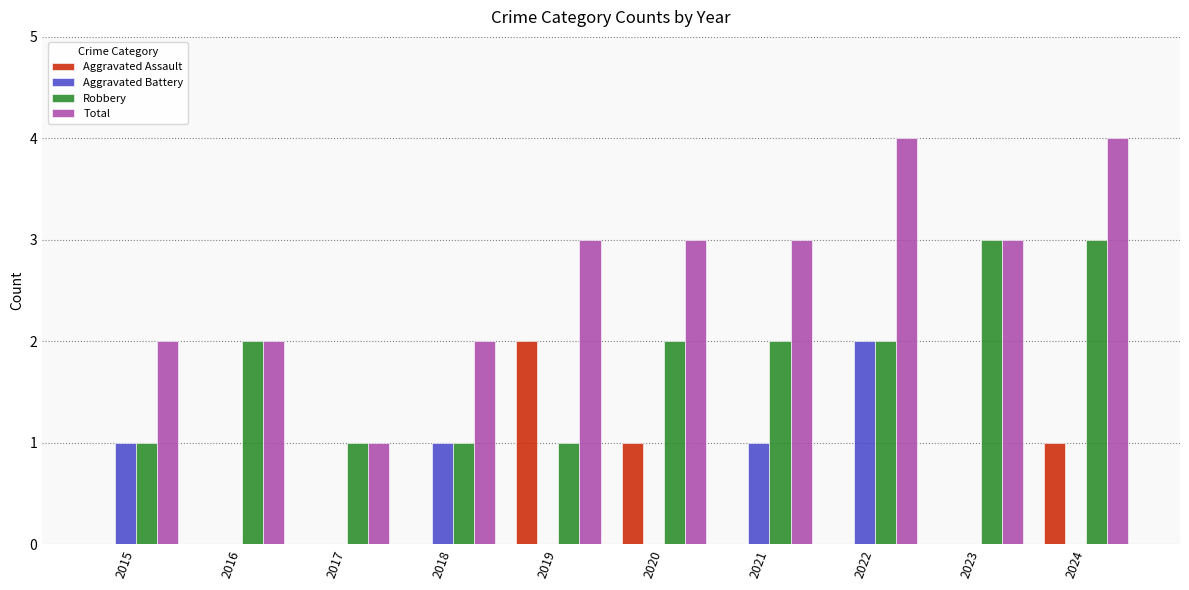

Reading left to right, transcribe all the data shown in this chart.

Aggravated Assault: 0	0	0	0	2	1	0	0	0	1
Aggravated Battery: 1	0	0	1	0	0	1	2	0	0
Robbery: 1	2	1	1	1	2	2	2	3	3
Total: 2	2	1	2	3	3	3	4	3	4